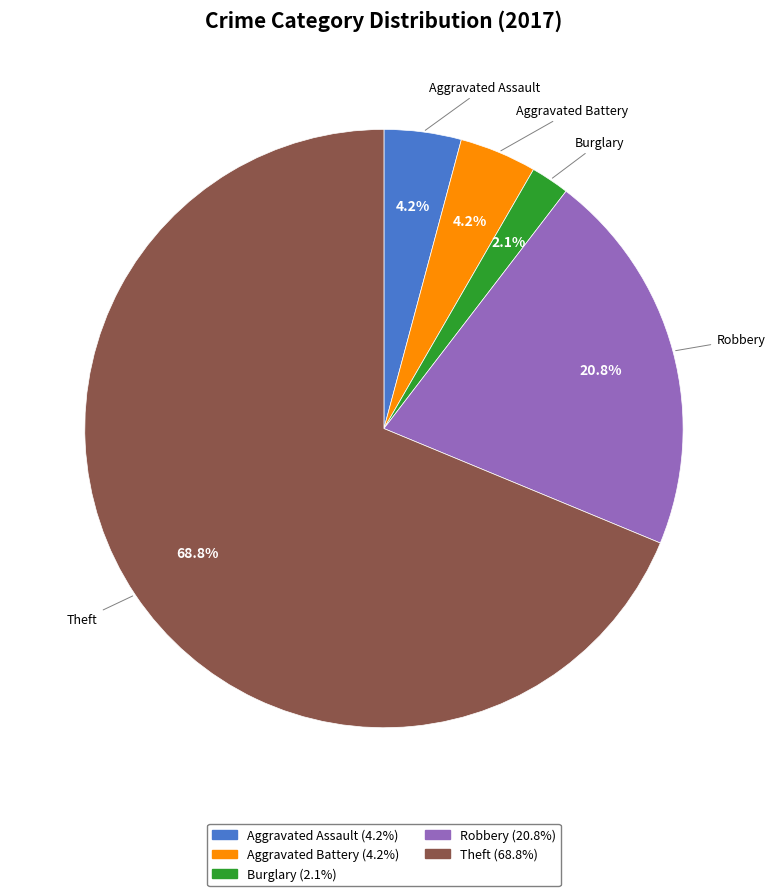

Between Robbery (20.8%) and Aggravated Assault (4.2%), which is larger?

Robbery (20.8%)